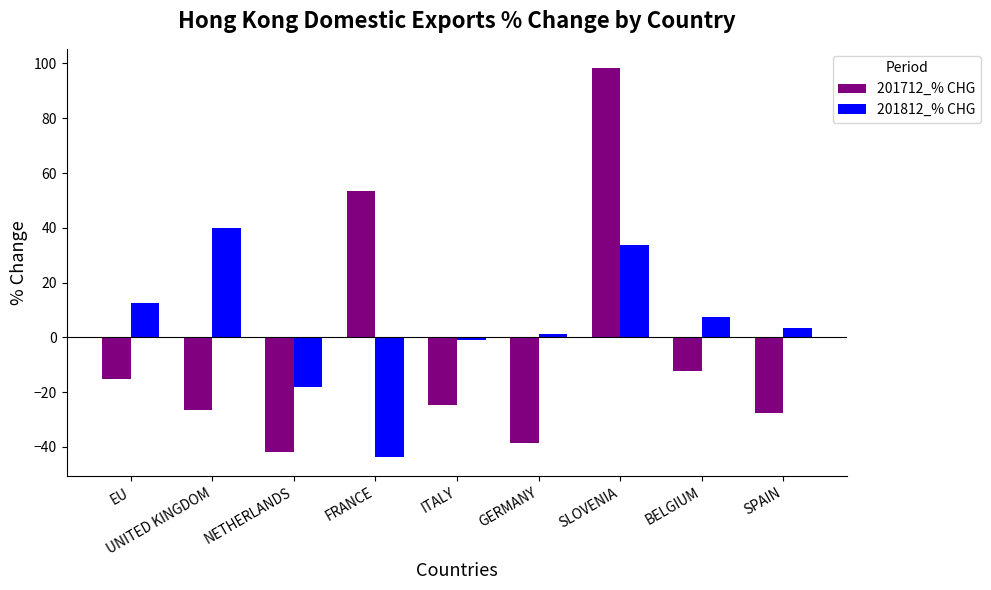

What is the difference between the 201712_% CHG values at NETHERLANDS and UNITED KINGDOM?

15.2